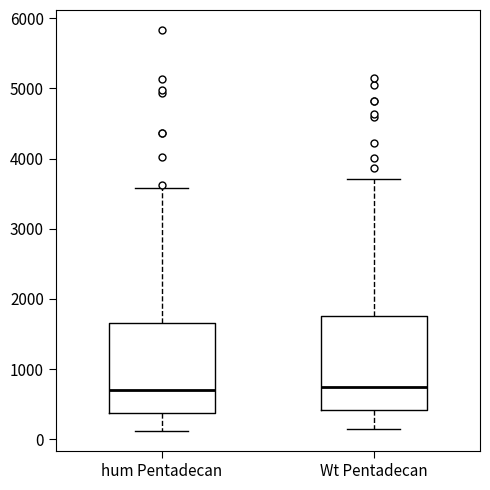

Reading left to right, read every box against the y-axis: the position of its median line, the range the box covers, and the ends of its whiskers. The values are not printed on the chart, so give them approximately, as read against the axis.

hum Pentadecan: median 700, box 400 to 1700, whiskers 100 to 3600
Wt Pentadecan: median 700, box 400 to 1800, whiskers 100 to 3700